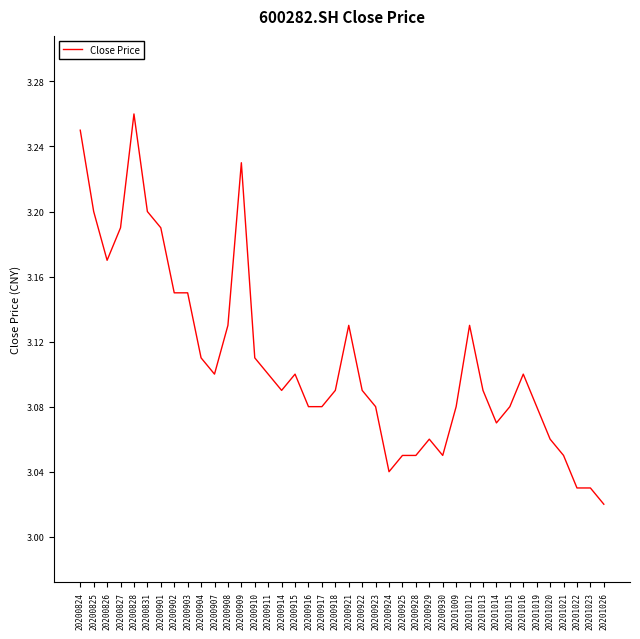

The value at 20201023 is 4.0. True or false?

False